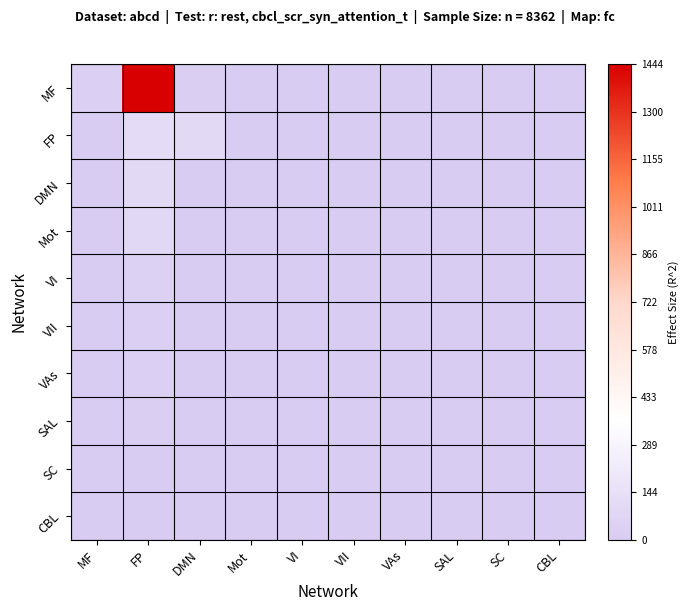

Reading left to right, what are all the values shown in this chart?

MF: MF=0.0	FP=1.0	DMN=0.0	Mot=0.0	VI=0.0	VII=0.0	VAs=0.0	SAL=0.0	SC=0.0	CBL=0.0
FP: MF=0.0	FP=0.1	DMN=0.1	Mot=0.0	VI=0.0	VII=0.0	VAs=0.0	SAL=0.0	SC=0.0	CBL=0.0
DMN: MF=0.0	FP=0.1	DMN=0.0	Mot=0.0	VI=0.0	VII=0.0	VAs=0.0	SAL=0.0	SC=0.0	CBL=0.0
Mot: MF=0.0	FP=0.1	DMN=0.0	Mot=0.0	VI=0.0	VII=0.0	VAs=0.0	SAL=0.0	SC=0.0	CBL=0.0
VI: MF=0.0	FP=0.0	DMN=0.0	Mot=0.0	VI=0.0	VII=0.0	VAs=0.0	SAL=0.0	SC=0.0	CBL=0.0
VII: MF=0.0	FP=0.0	DMN=0.0	Mot=0.0	VI=0.0	VII=0.0	VAs=0.0	SAL=0.0	SC=0.0	CBL=0.0
VAs: MF=0.0	FP=0.0	DMN=0.0	Mot=0.0	VI=0.0	VII=0.0	VAs=0.0	SAL=0.0	SC=0.0	CBL=0.0
SAL: MF=0.0	FP=0.0	DMN=0.0	Mot=0.0	VI=0.0	VII=0.0	VAs=0.0	SAL=0.0	SC=0.0	CBL=0.0
SC: MF=0.0	FP=0.0	DMN=0.0	Mot=0.0	VI=0.0	VII=0.0	VAs=0.0	SAL=0.0	SC=0.0	CBL=0.0
CBL: MF=0.0	FP=0.0	DMN=0.0	Mot=0.0	VI=0.0	VII=0.0	VAs=0.0	SAL=0.0	SC=0.0	CBL=0.0